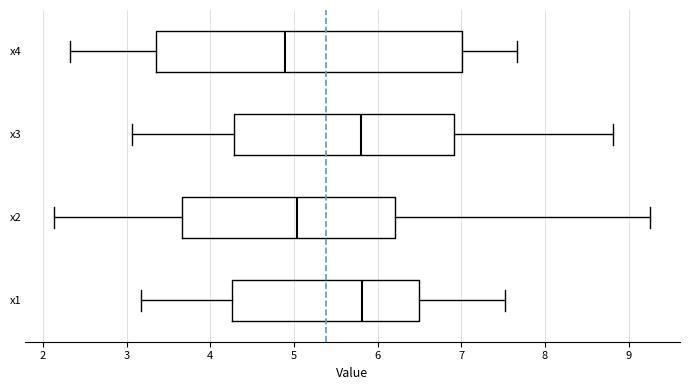

Reading bottom to top, transcribe this box plot: for each box, give where its median line is, the range the box spans, and where its two whiskers end, as read against the x-axis. The values are not printed on the chart, so give them approximately, as read against the axis.

x1: median 5.8, box 4.3 to 6.5, whiskers 3.2 to 7.5
x2: median 5.0, box 3.7 to 6.2, whiskers 2.1 to 9.3
x3: median 5.8, box 4.3 to 6.9, whiskers 3.1 to 8.8
x4: median 4.9, box 3.4 to 7.0, whiskers 2.3 to 7.7